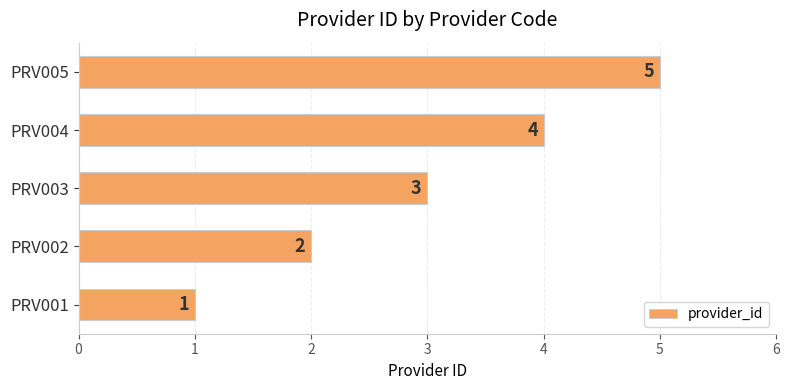

Does the chart contain stacked bars?

No